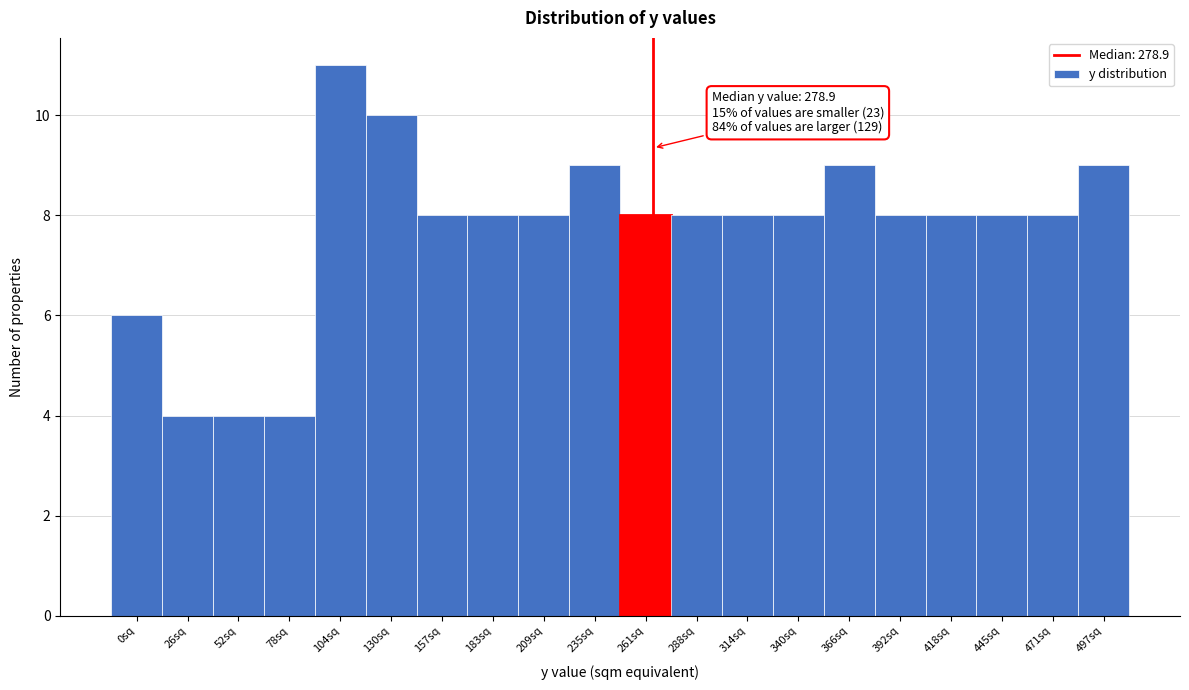

Reading right to left, list all the values displayed in this chart.

497sq=9	471sq=8	445sq=8	418sq=8	392sq=8	366sq=9	340sq=8	314sq=8	288sq=8	261sq=8	235sq=9	209sq=8	183sq=8	157sq=8	130sq=10	104sq=11	78sq=4	52sq=4	26sq=4	0sq=6